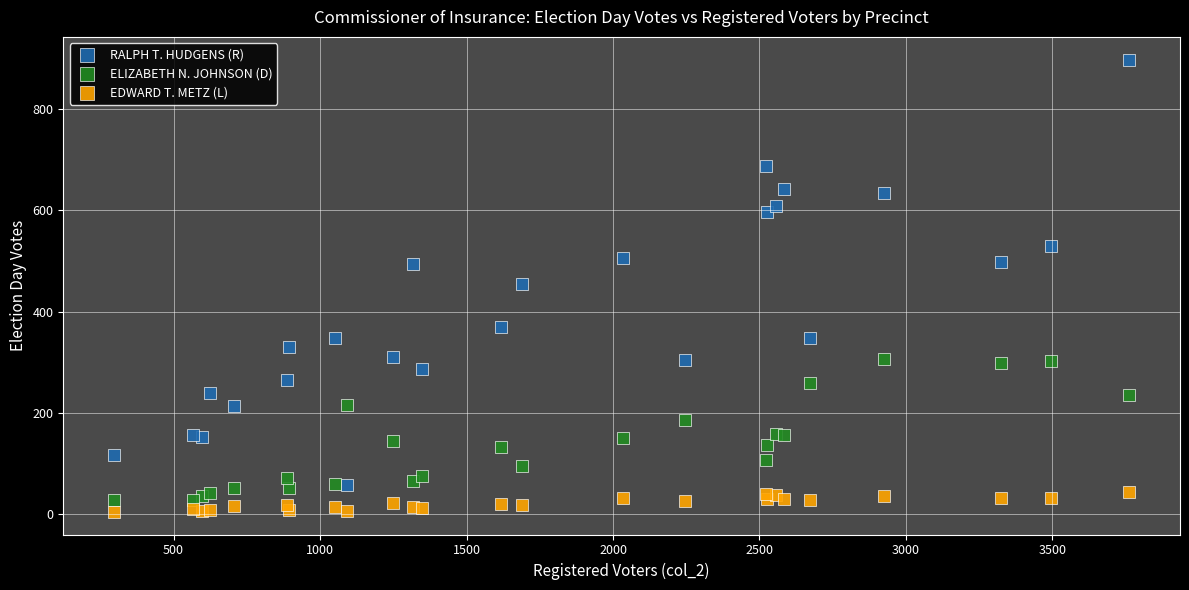

Which series reaches the maximum Y coordinate?

RALPH T. HUDGENS (R)